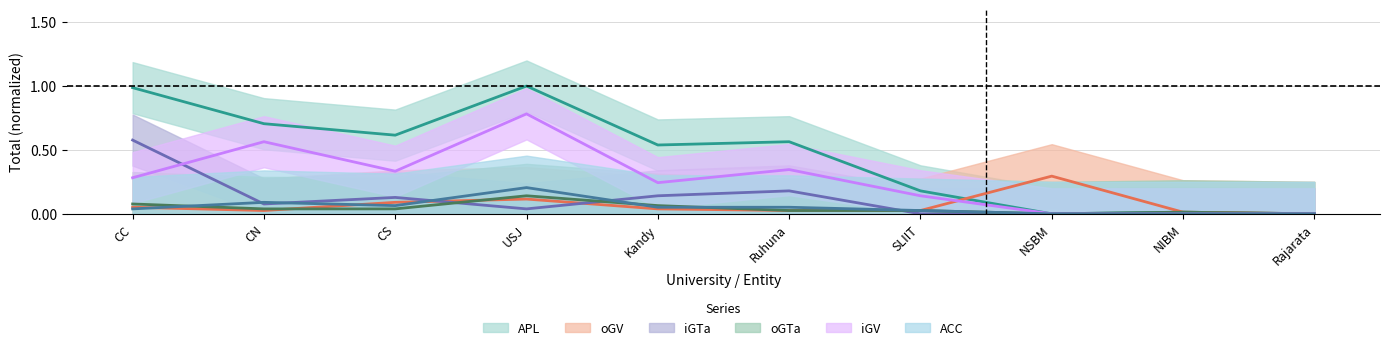

Is the value of iGTa at SLIIT greater than the value of oGTa at Kandy?

No